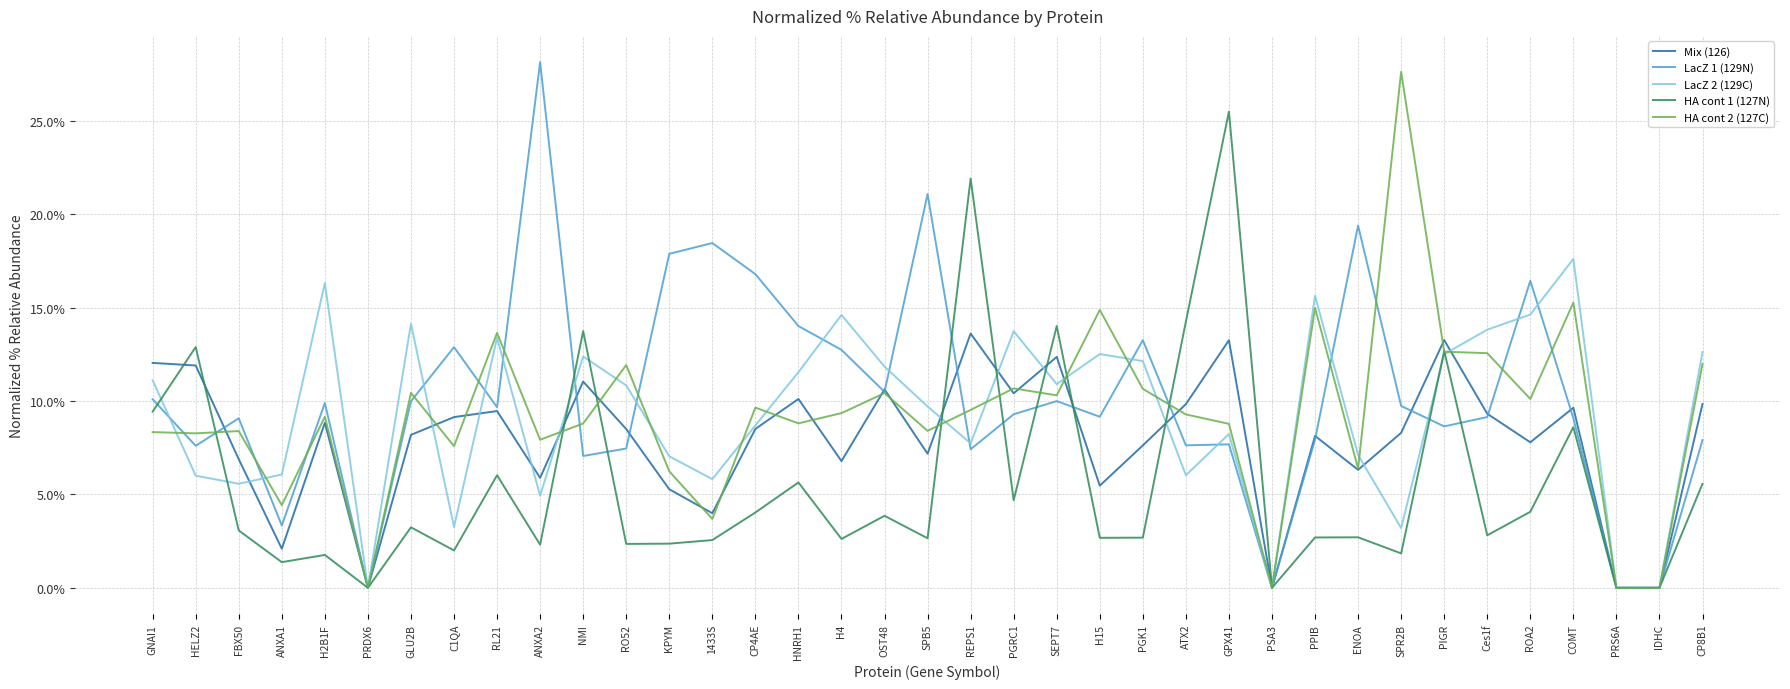

At GPX41, list the series in order from largest to smallest.

HA cont 1 (127N), Mix (126), HA cont 2 (127C), LacZ 2 (129C), LacZ 1 (129N)